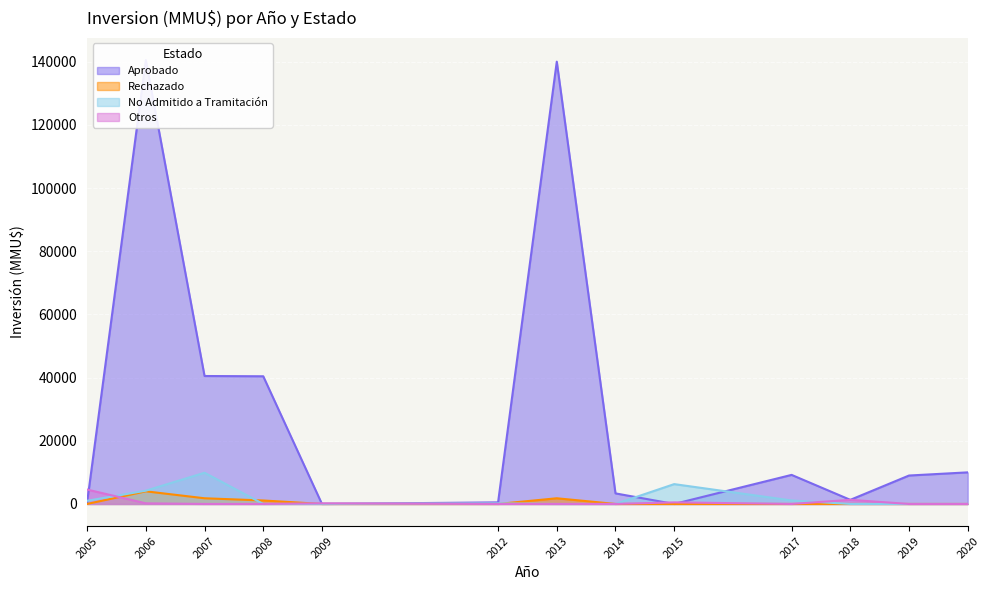

Is the value of Rechazado at 2005 greater than the value of No Admitido a Tramitación at 2006?

No